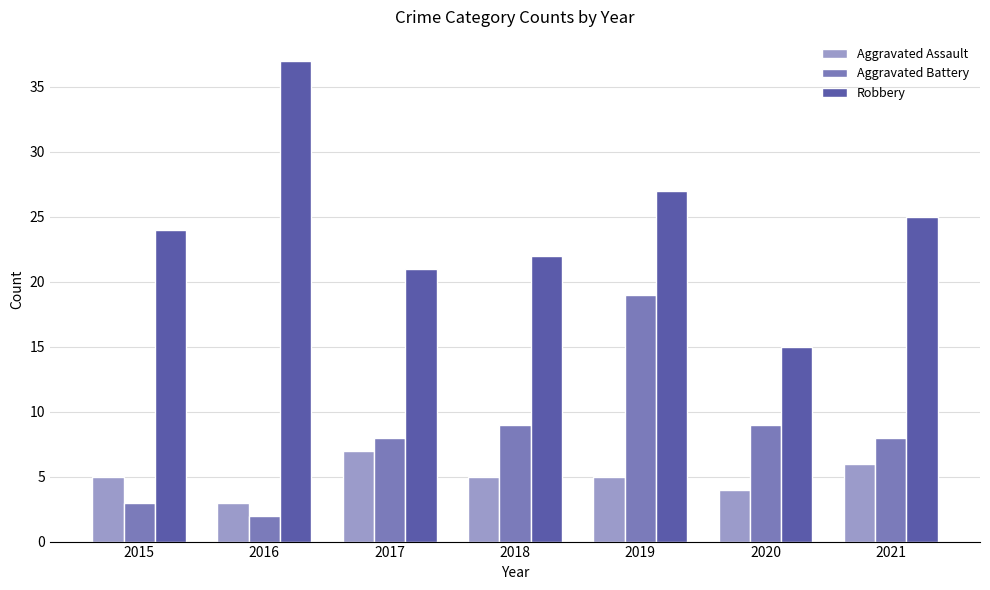

Are the bars grouped side by side (vs. stacked)?

Yes